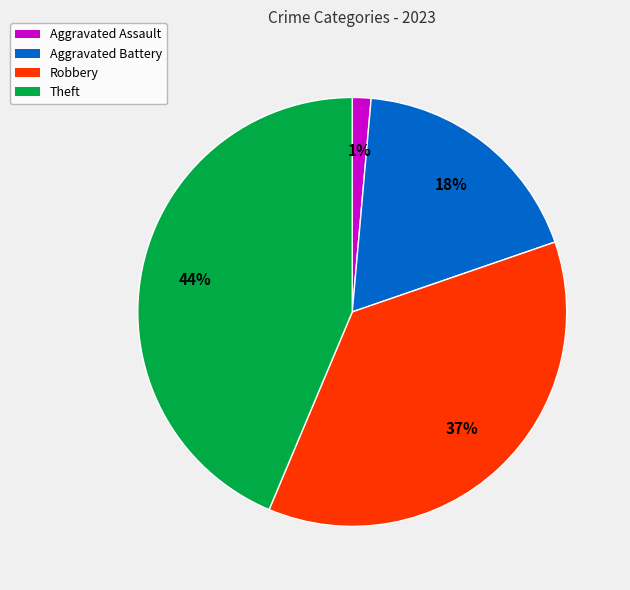

To the nearest percent, what portion does Robbery represent?

37%